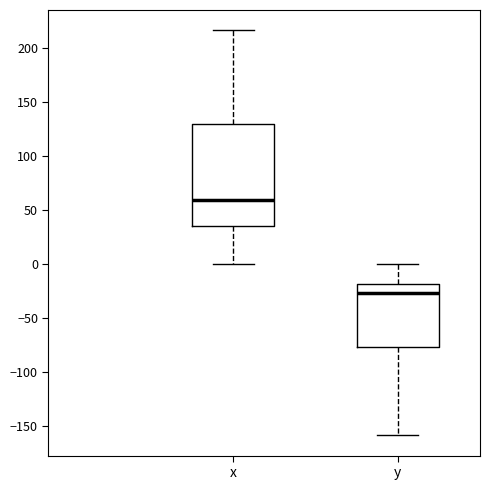

Where is the lower edge of the box for y on the y-axis? The values are not printed on the chart, so give them approximately, as read against the axis.

-75